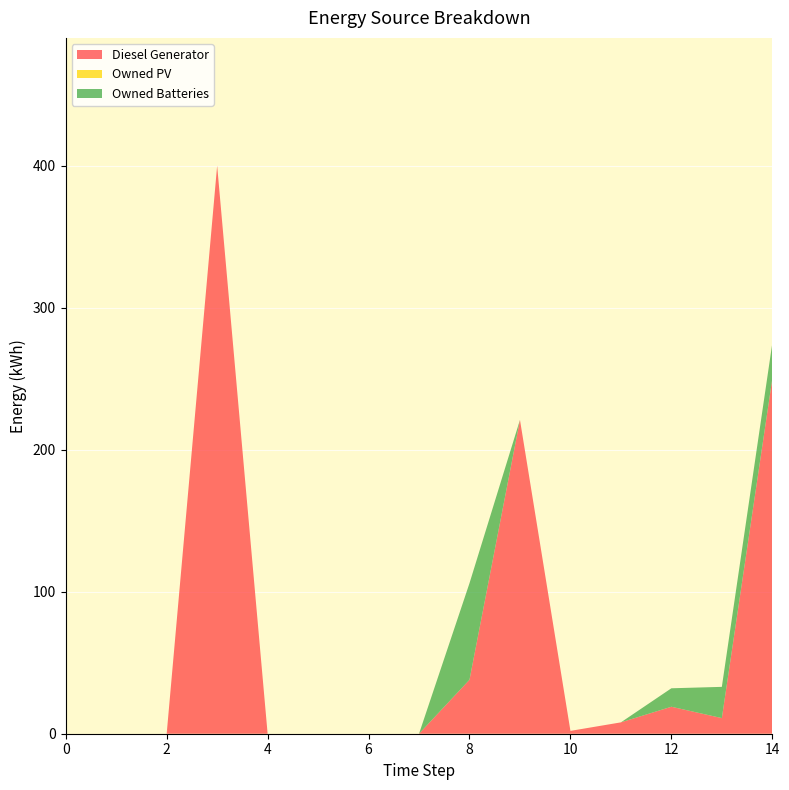

Reading left to right, extract all data points from this chart.

Diesel Generator: 0=0	1=0	2=0	3=400	4=0	5=0	6=0	7=0	8=38	9=221	10=2	11=8	12=19	13=11	14=250
Owned PV: 0=0	1=0	2=0	3=0	4=0	5=0	6=0	7=0	8=0	9=0	10=0	11=0	12=0	13=0	14=0
Owned Batteries: 0=0	1=0	2=0	3=0	4=0	5=0	6=0	7=0	8=68	9=0	10=0	11=0	12=13	13=22	14=25